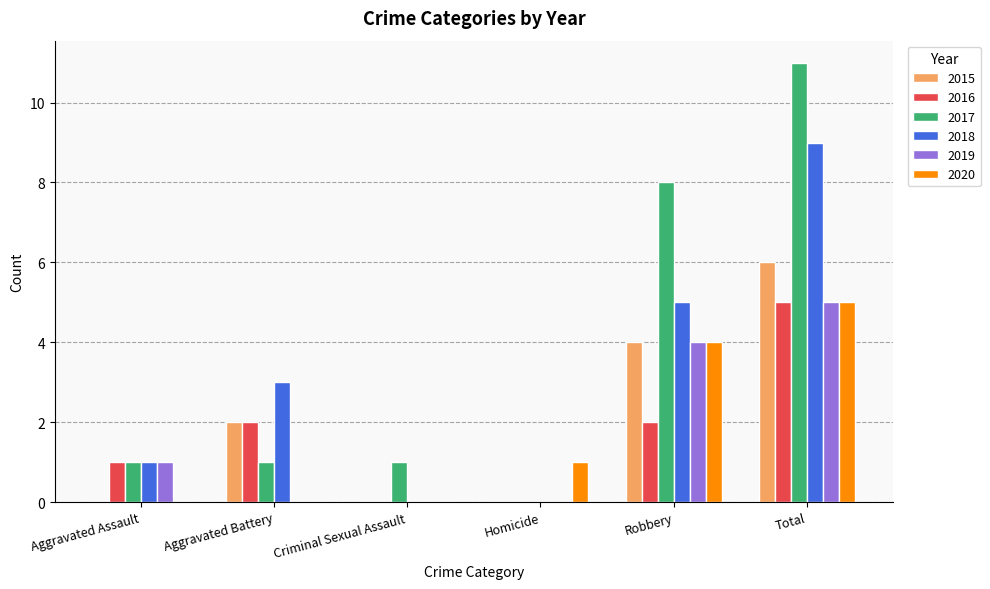

What is the greatest value displayed?

11